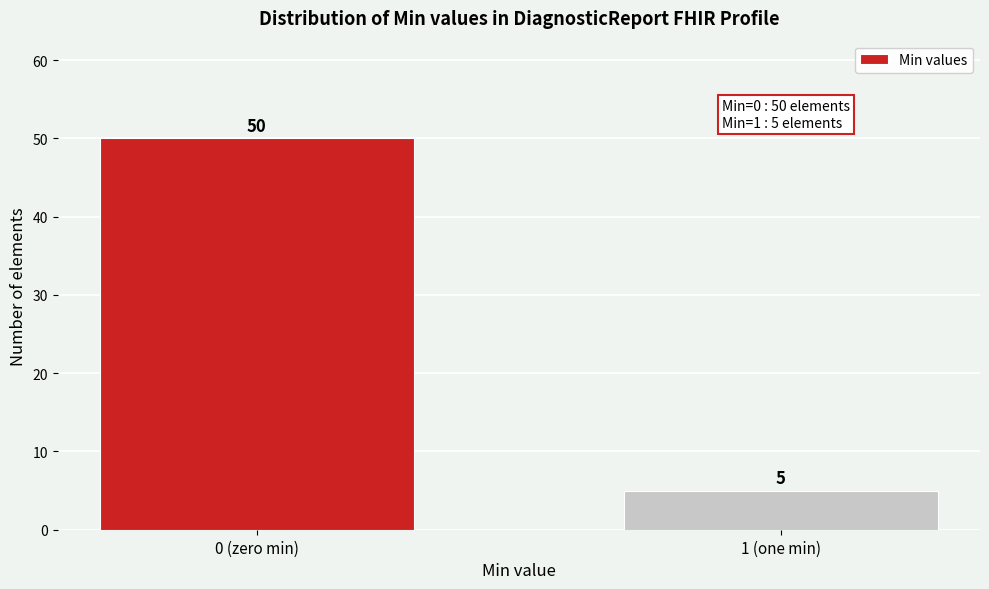

Reading right to left, list all the values displayed in this chart.

5	50